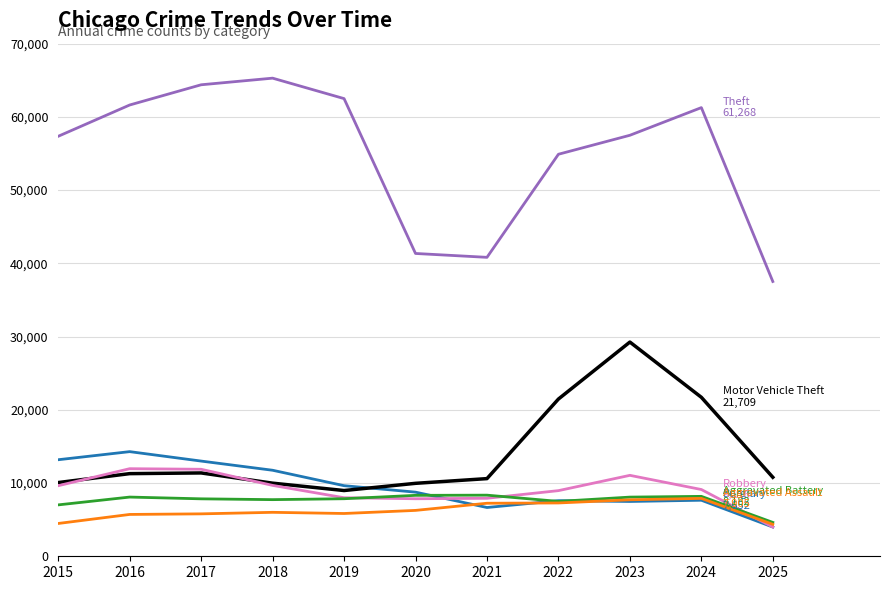

What is the spread (max minus min) of values at 2022?

47618